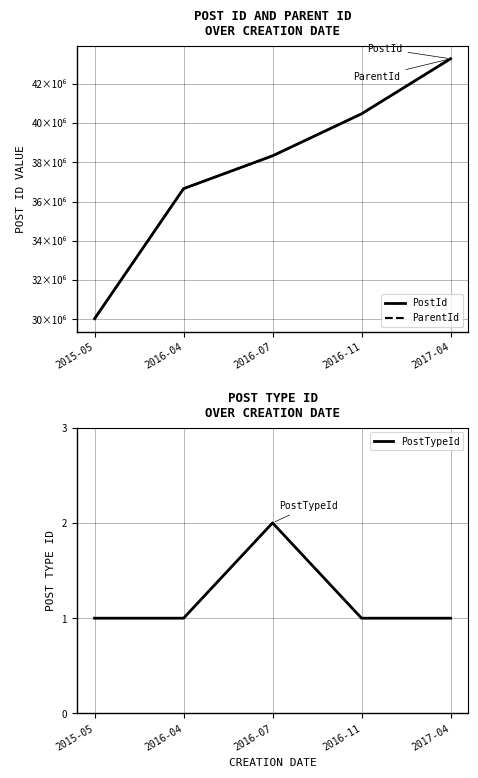

At which label does PostTypeId reach its minimum?

2015-05